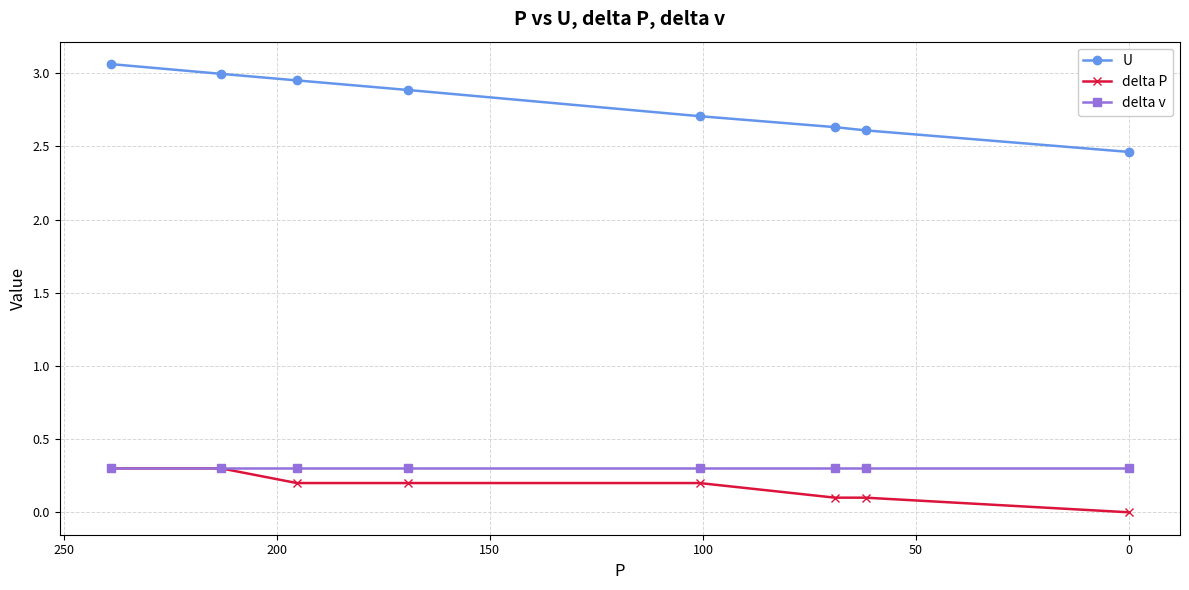

What is the highest value of the delta v series?

0.3